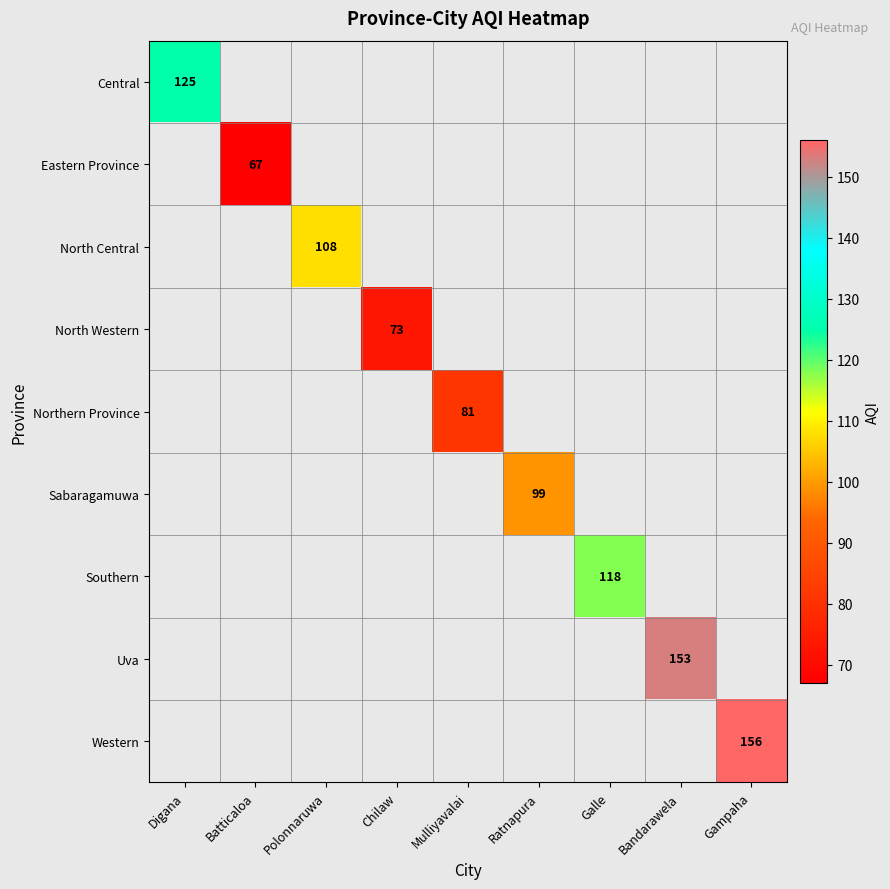

True or false: Western has a value of 67 at Gampaha.

False